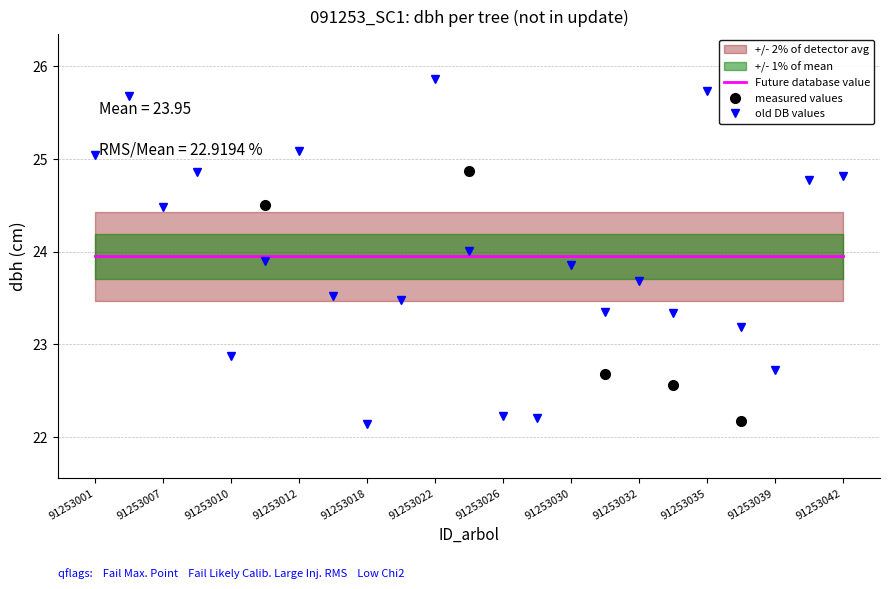

After their last crossing, which series has the higher values: Future database value or old DB values?

old DB values